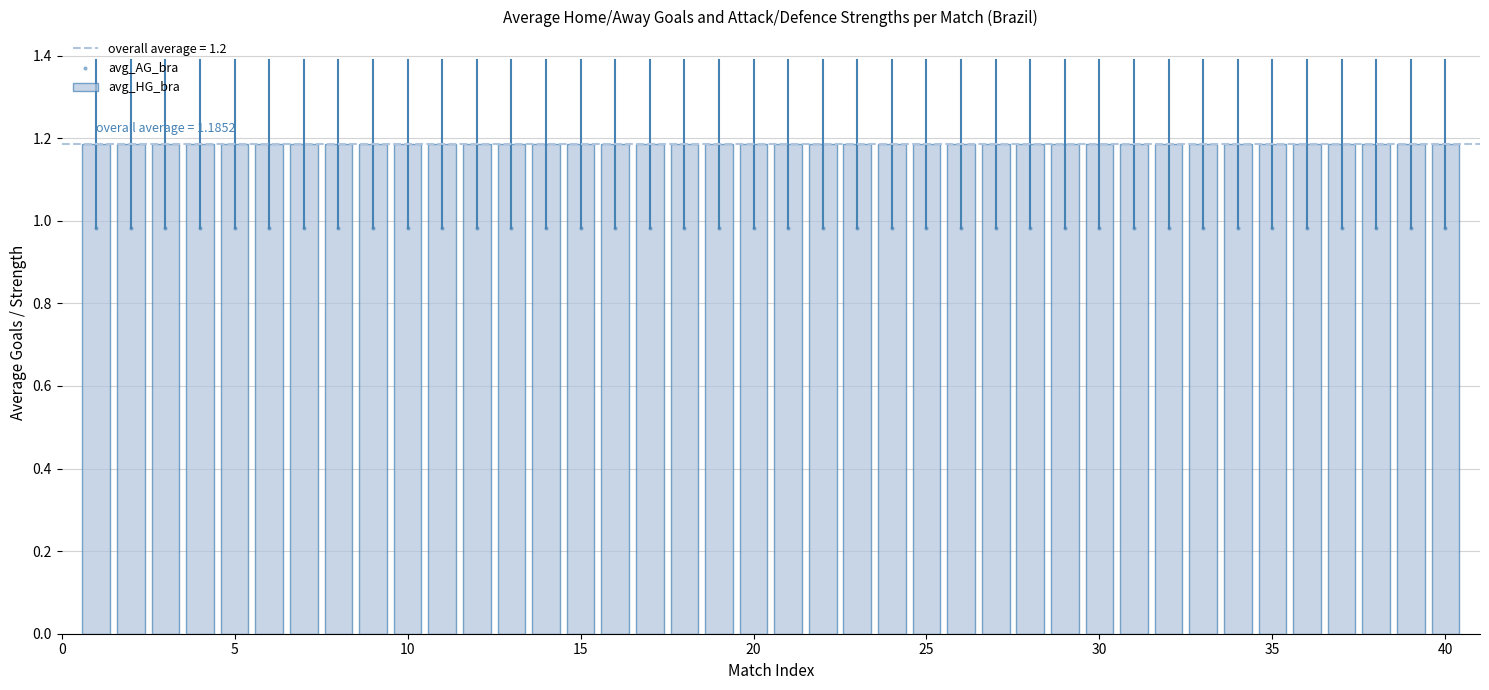

What is the highest value of the avg_HG_bra series?

1.2